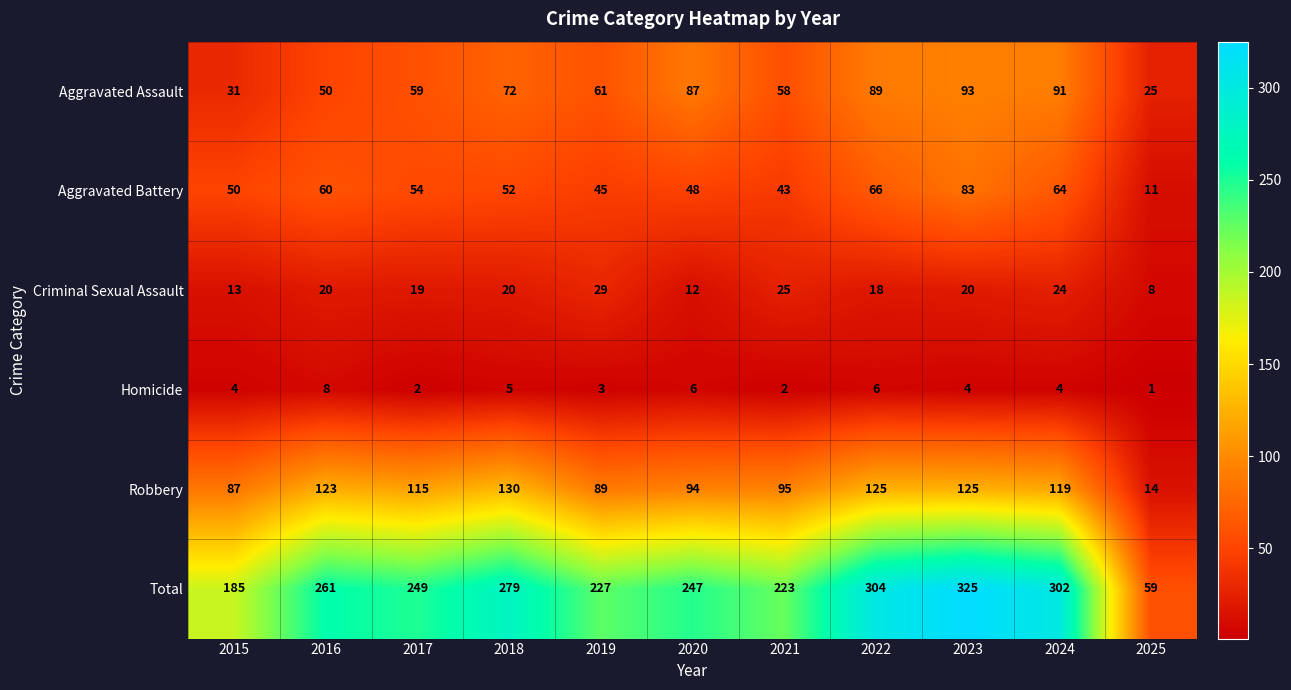

How many values in the Robbery series are below 115?

5